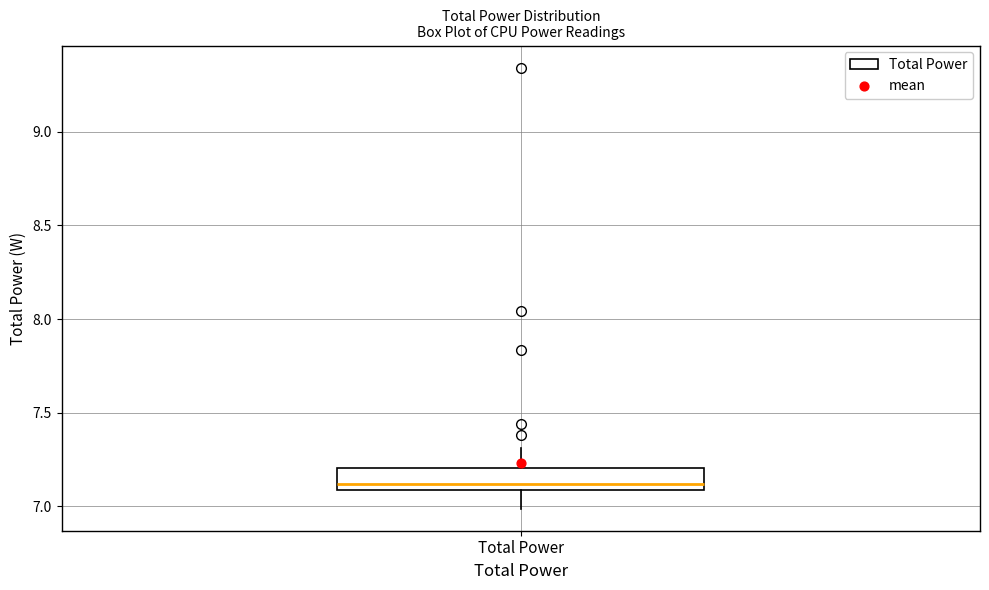

Read this box plot against the y-axis: the position of the median line, the range covered by the box, and the ends of both whiskers. The values are not printed on the chart, so give them approximately, as read against the axis.

median 7.1 (just above the box's lower edge), box 7.1 to 7.2, whiskers 7.0 to 7.3